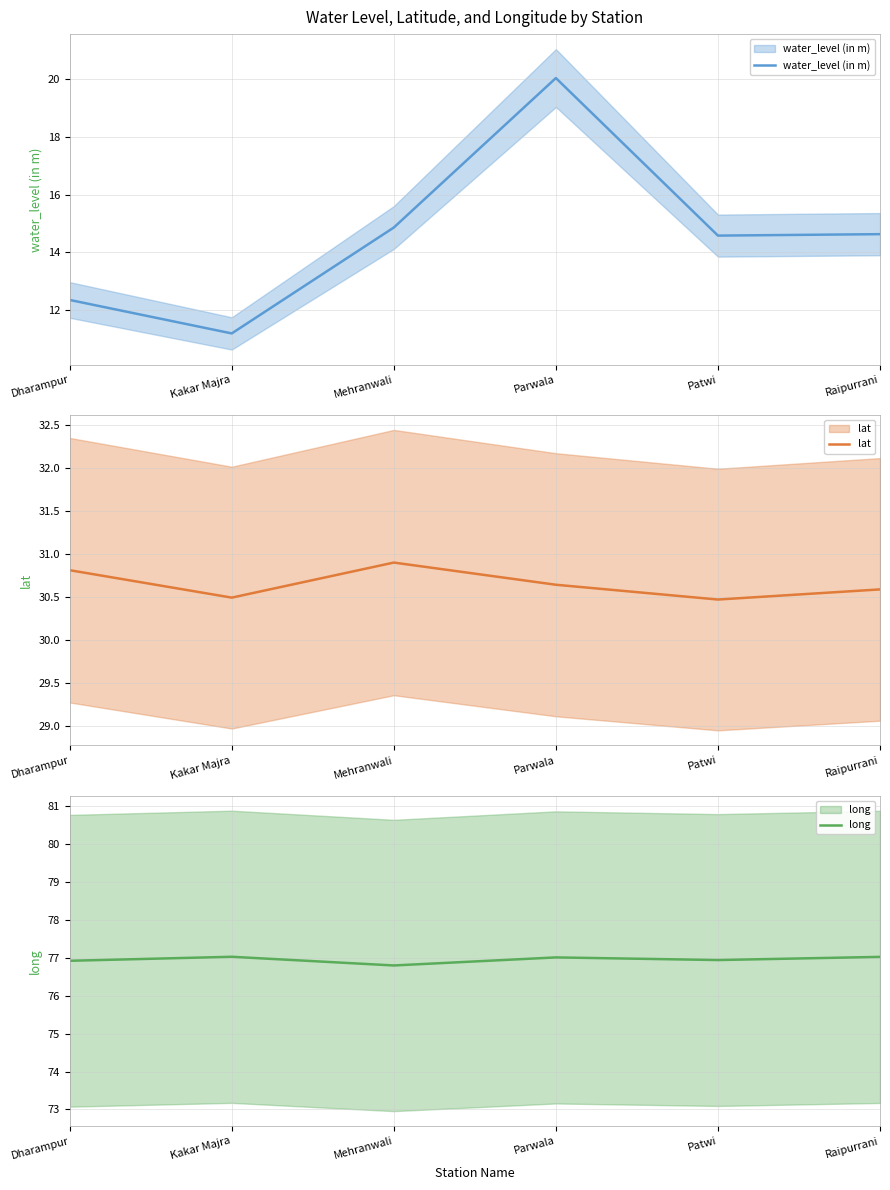

True or false: lat has more than 1 interior local peaks.

False